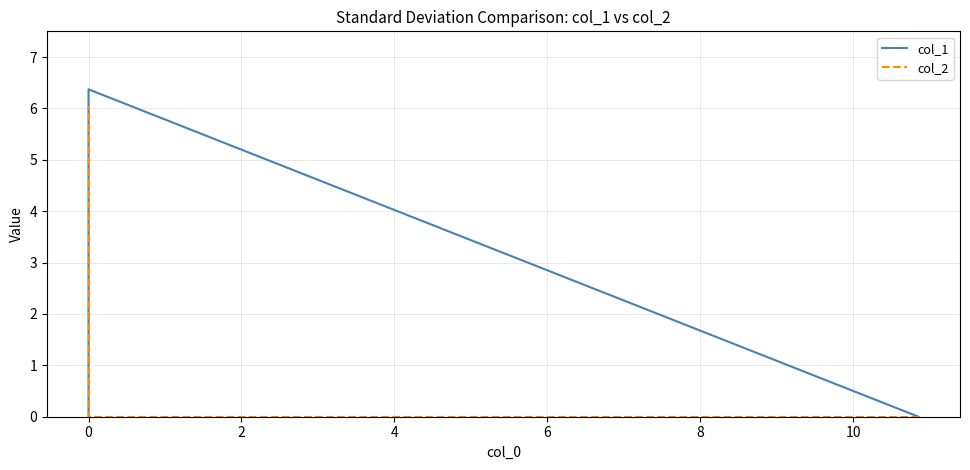

What are all the series names shown in the legend?

col_1, col_2